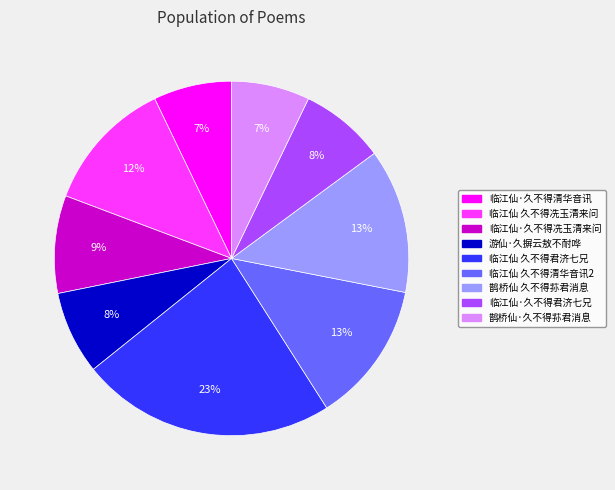

Which category has the biggest portion of the pie?

临江仙 久不得君济七兄